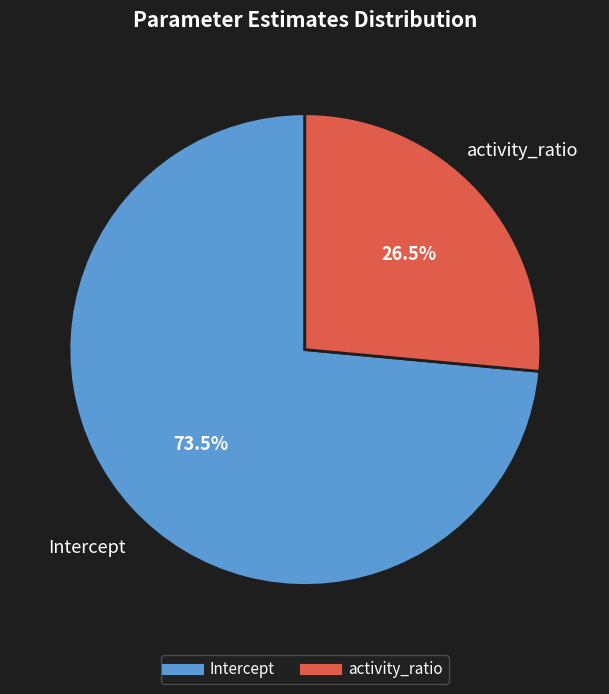

How many slices are in this pie chart?

2